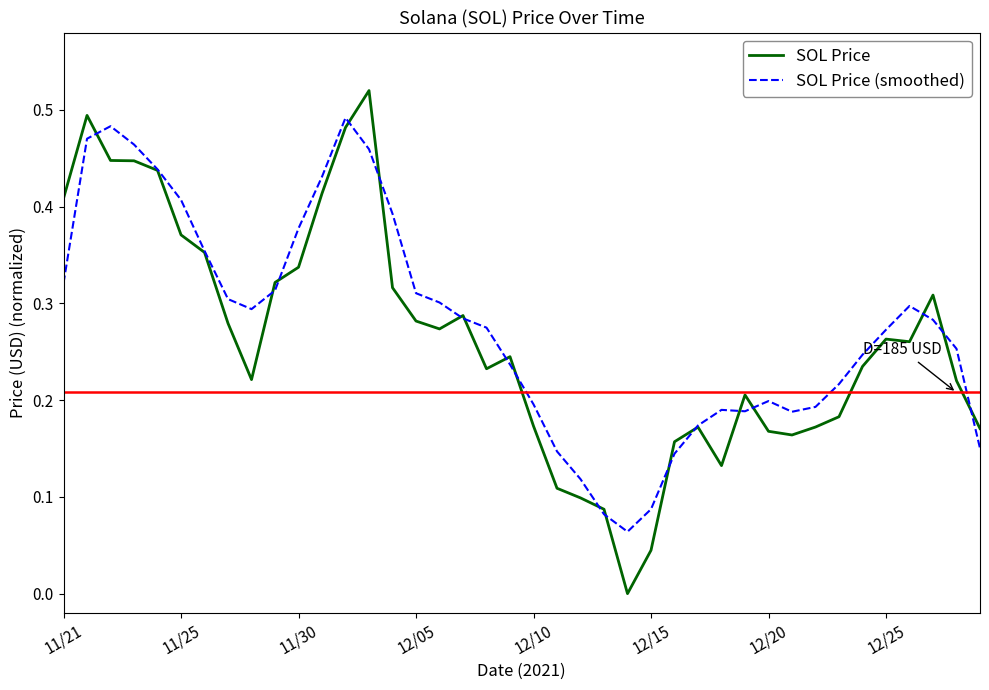

List the series in order of their peak value, highest first.

SOL Price, SOL Price (smoothed)